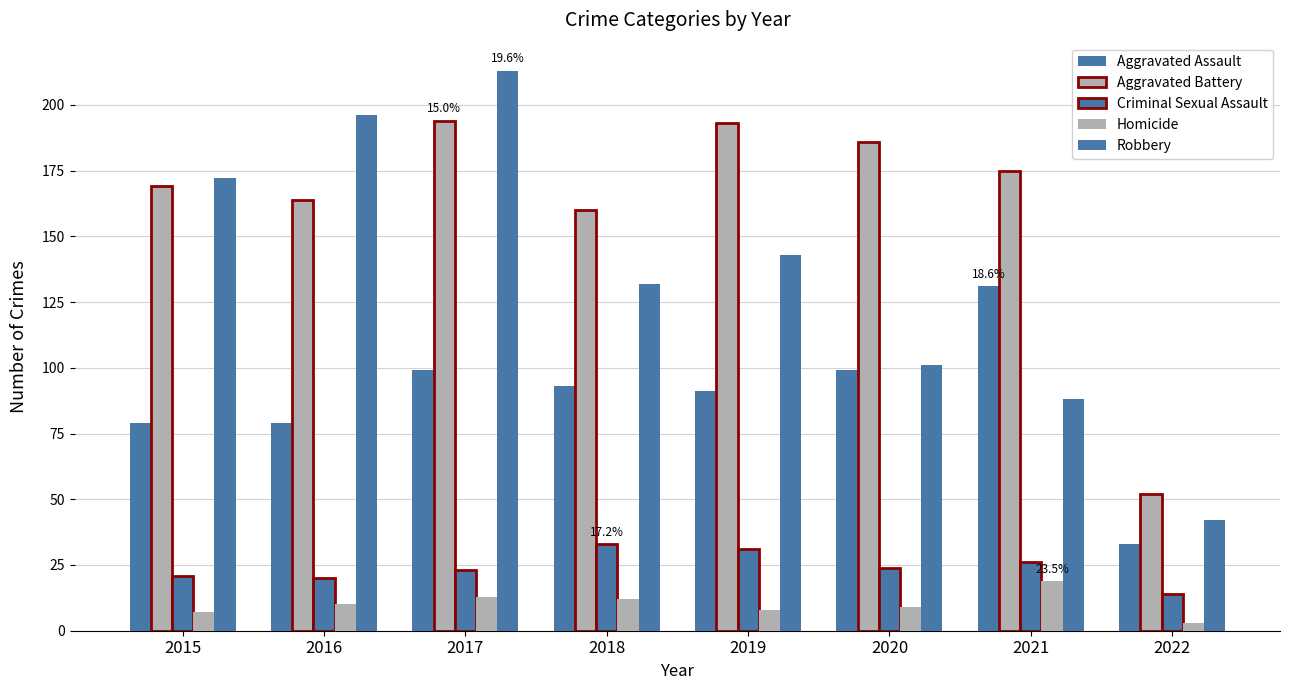

What is the value of the Robbery bar at the 6th from the left?

101